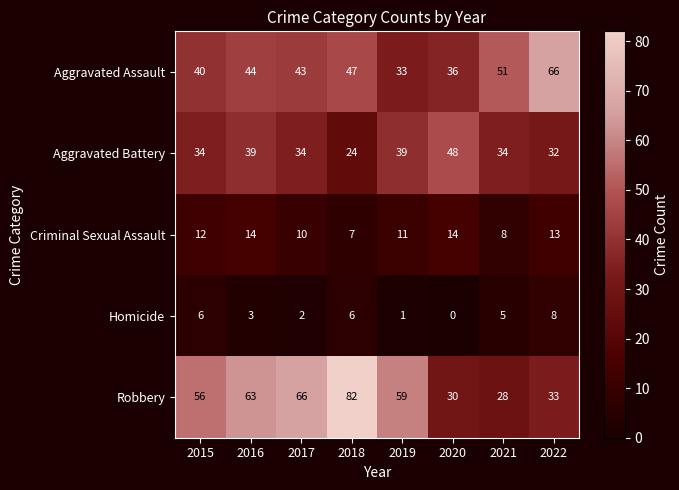

Which series changed the most between 2021 and 2022?

Aggravated Assault